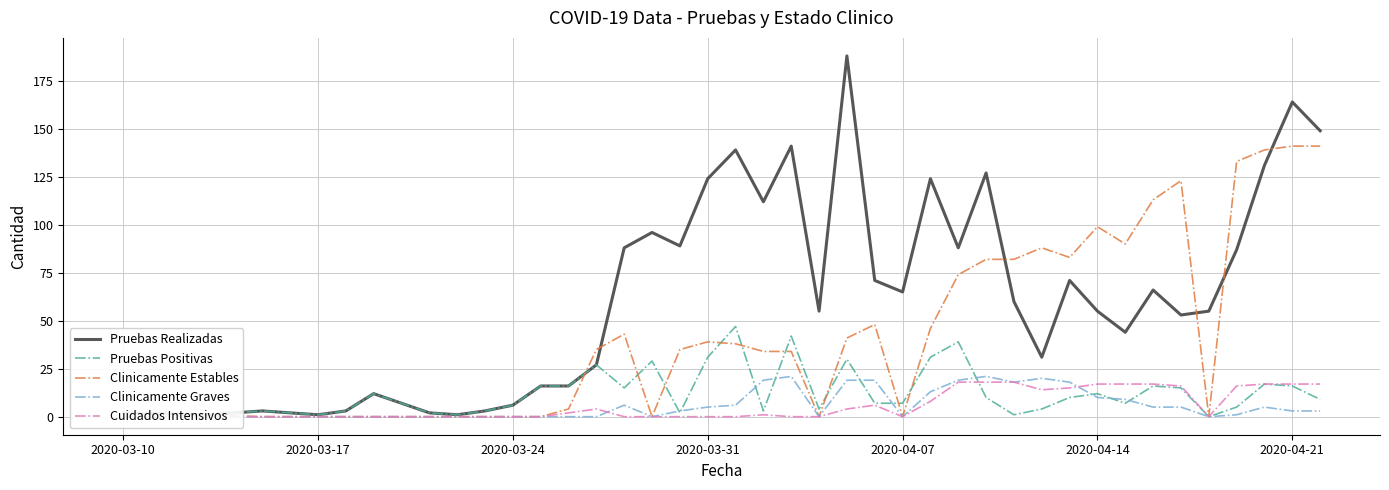

How many categories are shown in the chart?

40